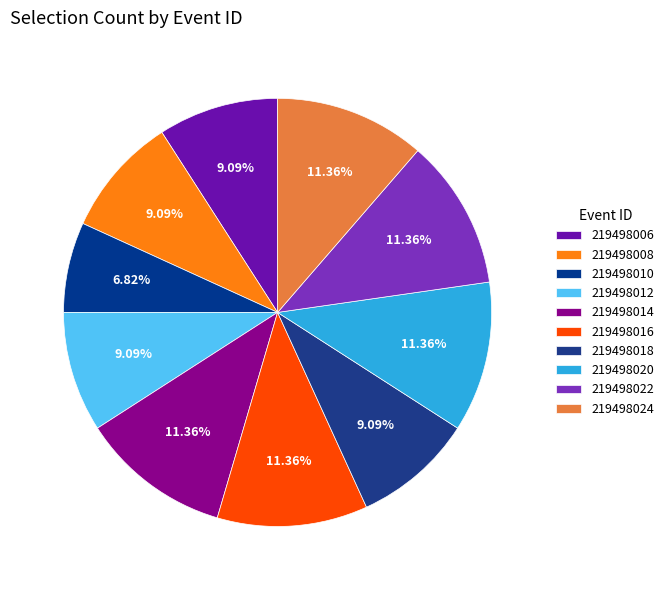

How many segments does this pie chart have?

10